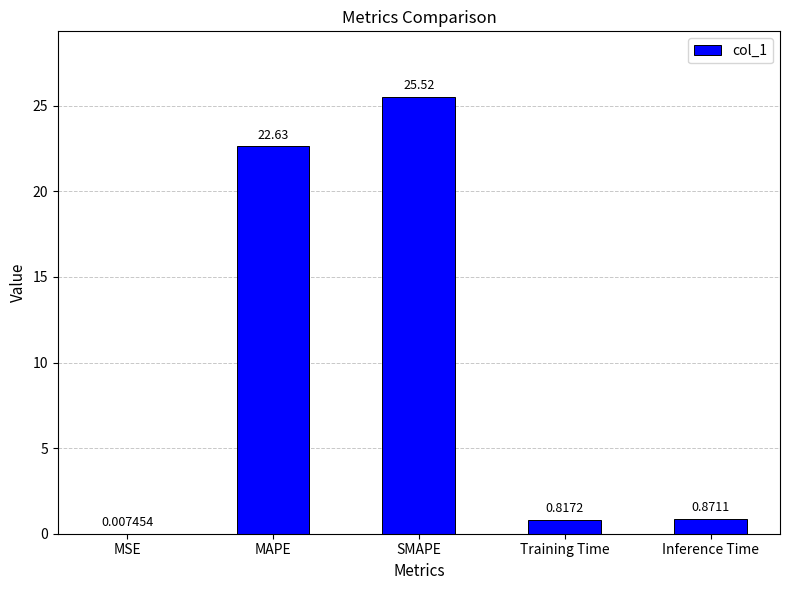

At which label is the value closest to 12?

MAPE